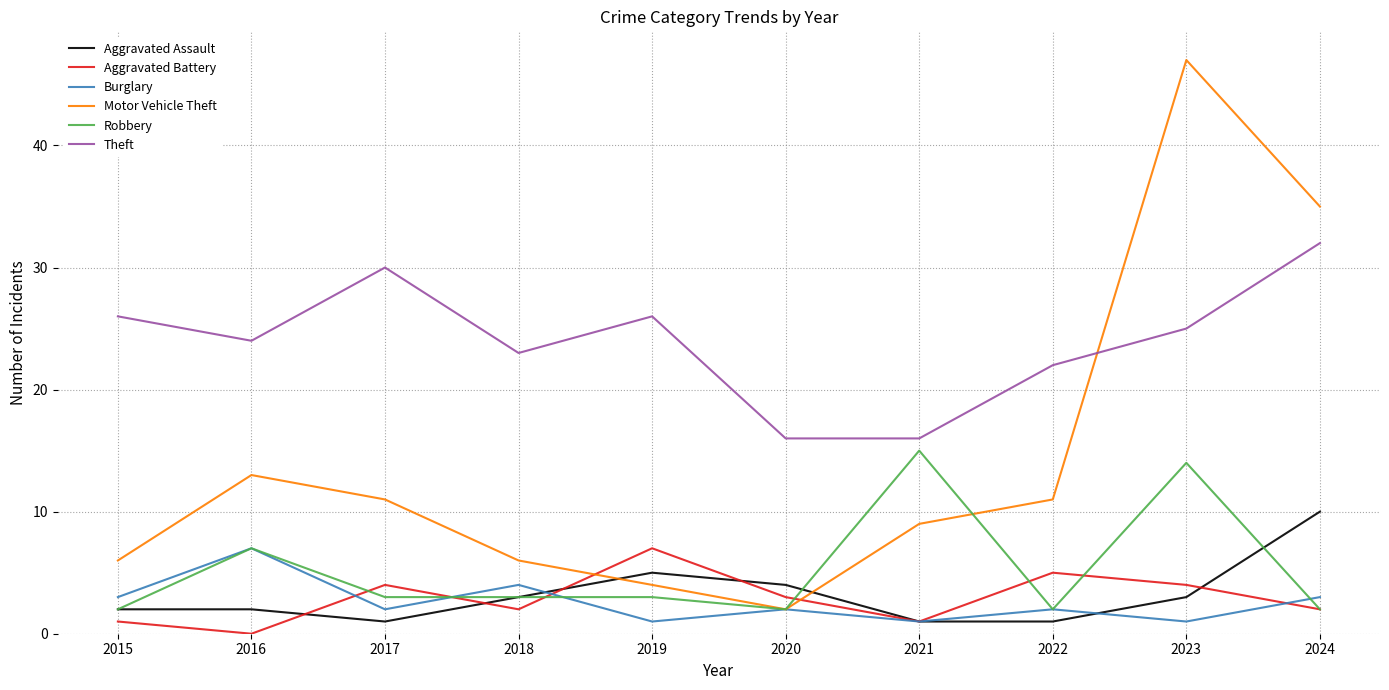

The value of Motor Vehicle Theft at 2022 is 11. True or false?

True